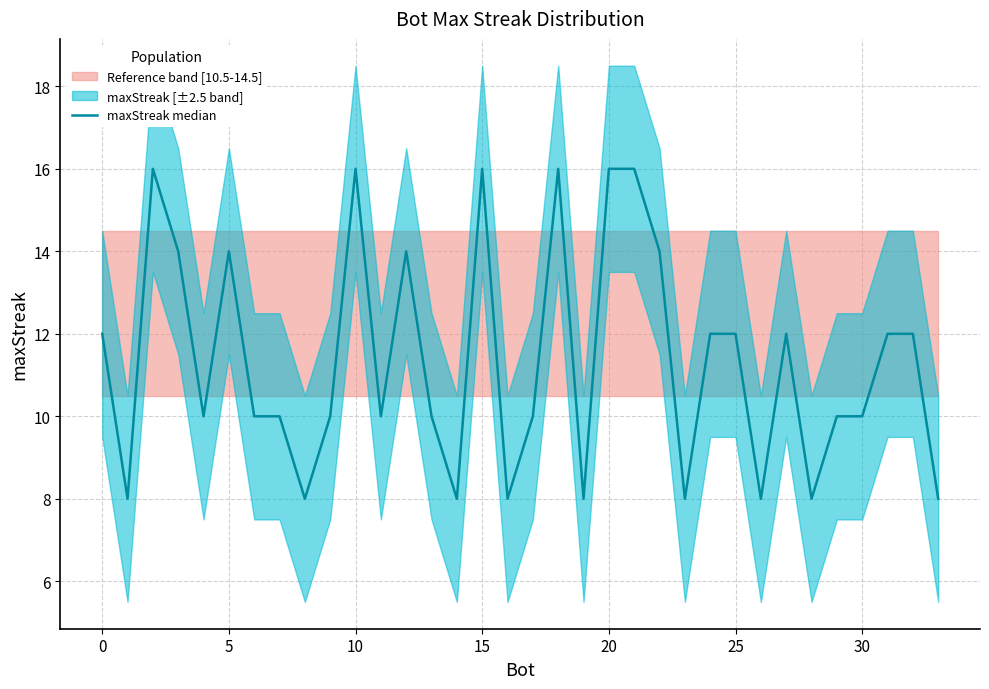

How many lines are shown in the chart?

1